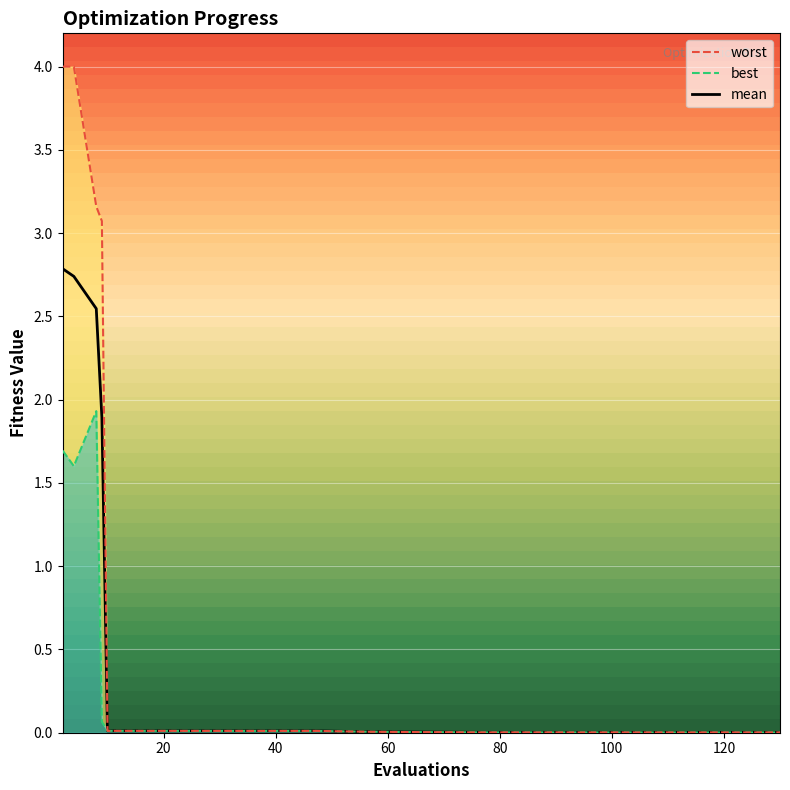

At how many categories does at least one series exceed 3?

4